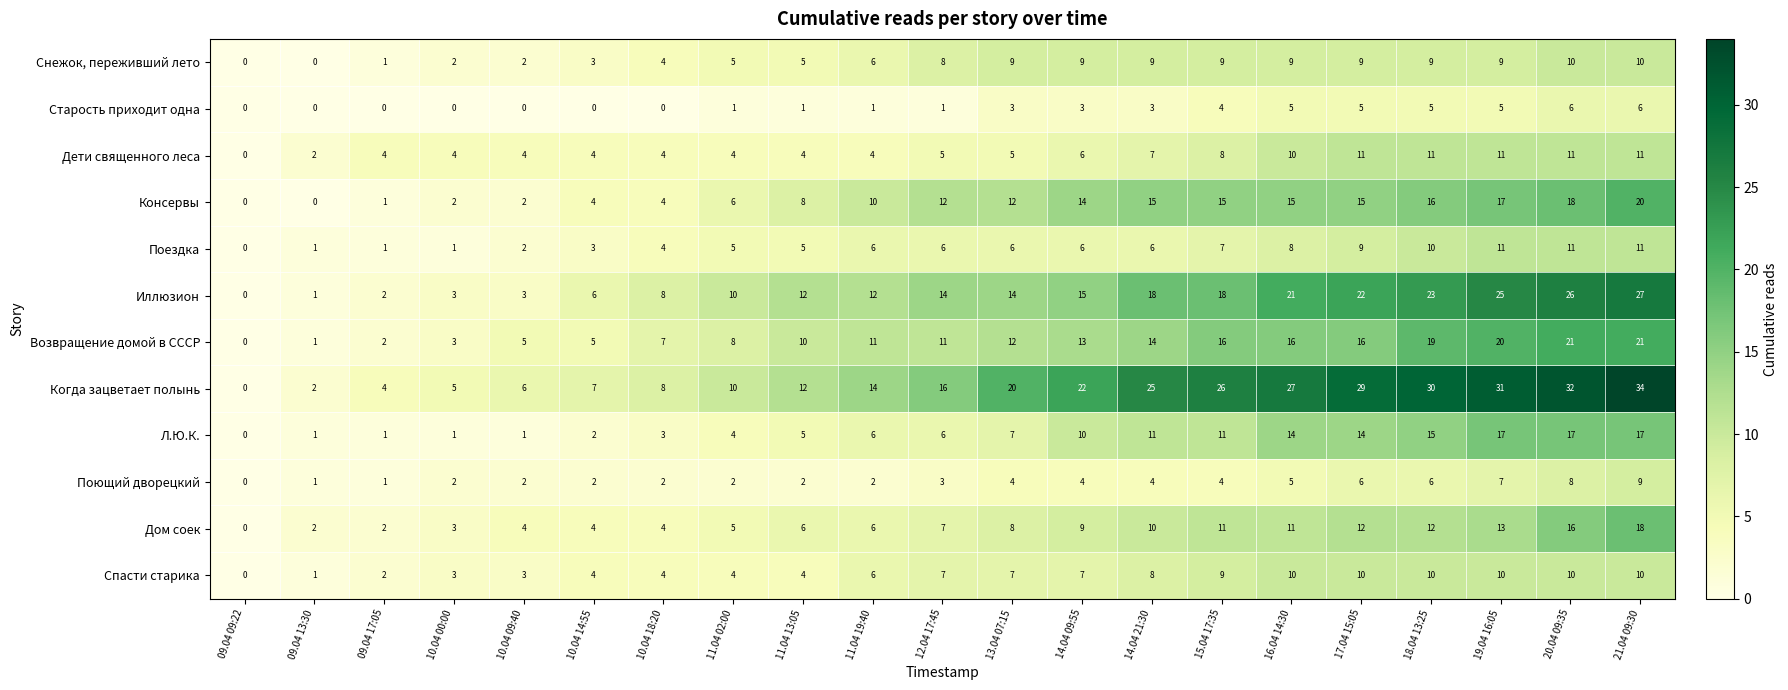

What is the difference between the maximum and minimum values in the Когда зацветает полынь series?

34